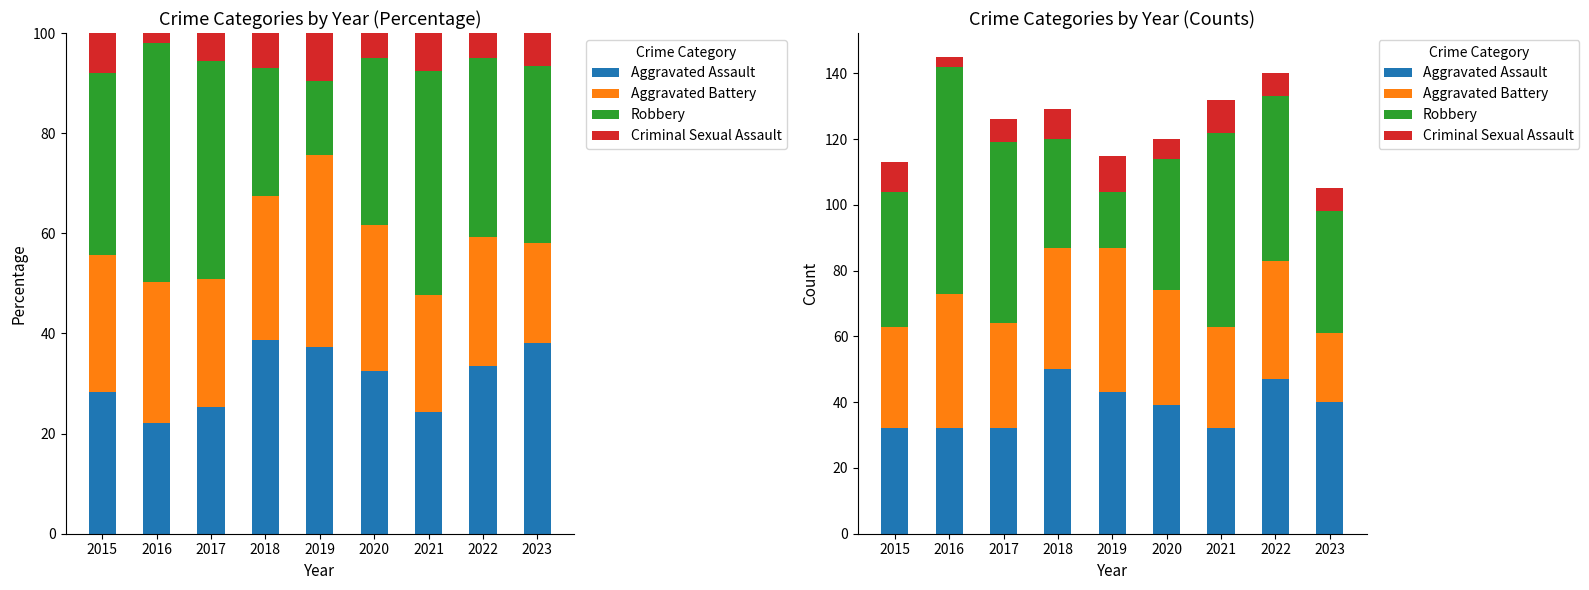

Reading right to left, extract all data points from this chart.

Aggravated Assault: 2023=40	2022=47	2021=32	2020=39	2019=43	2018=50	2017=32	2016=32	2015=32
Aggravated Battery: 2023=21	2022=36	2021=31	2020=35	2019=44	2018=37	2017=32	2016=41	2015=31
Robbery: 2023=37	2022=50	2021=59	2020=40	2019=17	2018=33	2017=55	2016=69	2015=41
Criminal Sexual Assault: 2023=7	2022=7	2021=10	2020=6	2019=11	2018=9	2017=7	2016=3	2015=9